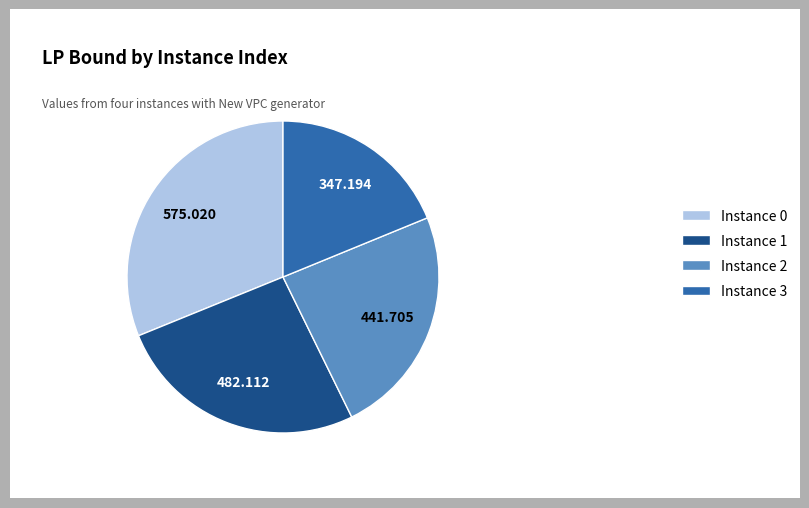

Is there a majority slice in this chart?

No